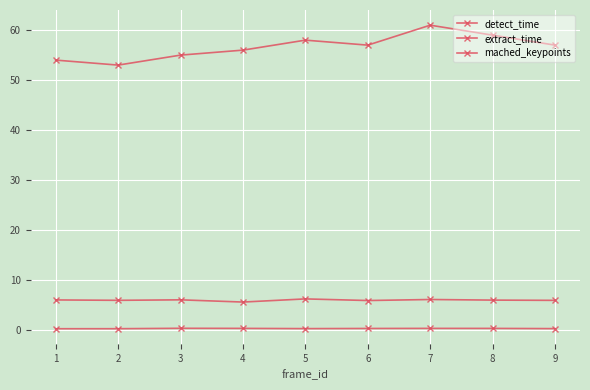

What is the total value across all series at 2?

59.0